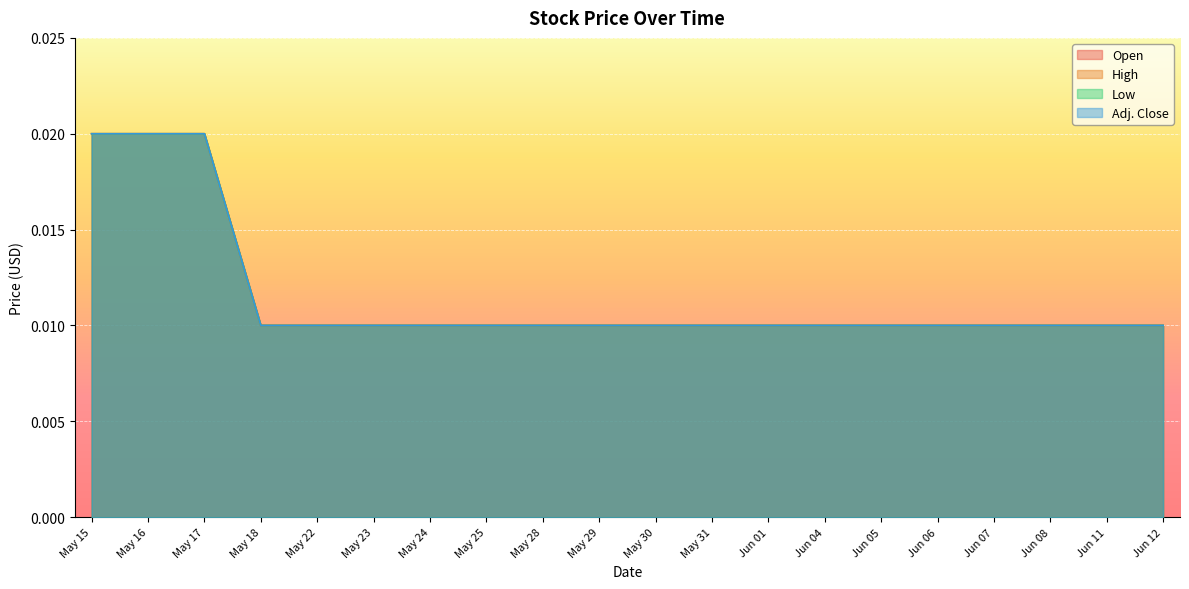

How many lines are shown in the chart?

4